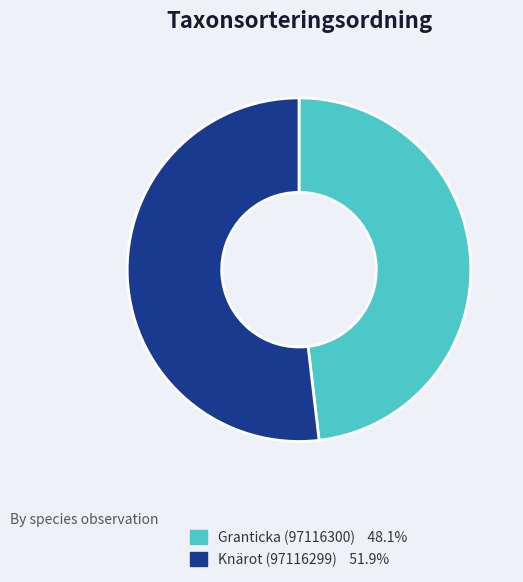

Combined, do Knärot (97116299) and Granticka (97116300) account for over 50%?

Yes